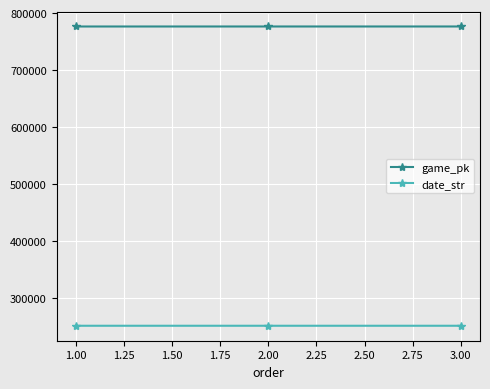

Is this an area chart (filled region under the line)?

No